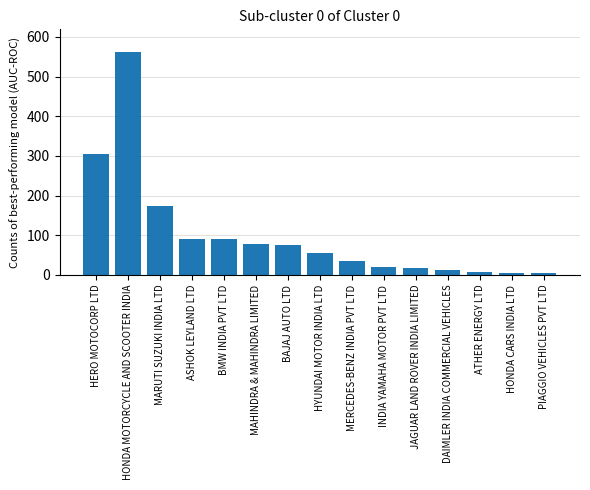

Does the chart contain stacked bars?

No